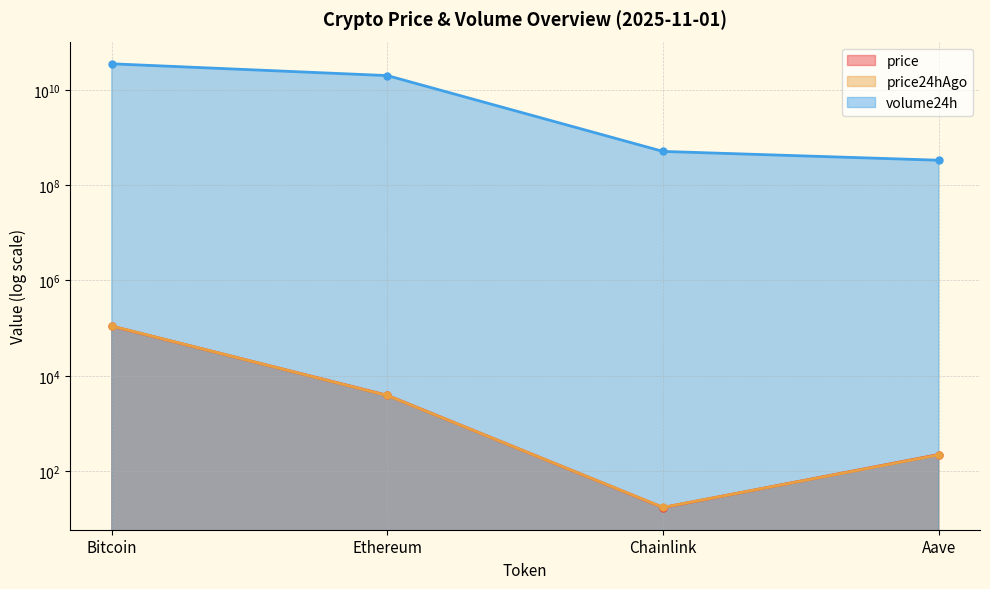

True or false: price and volume24h intersect in this chart.

False